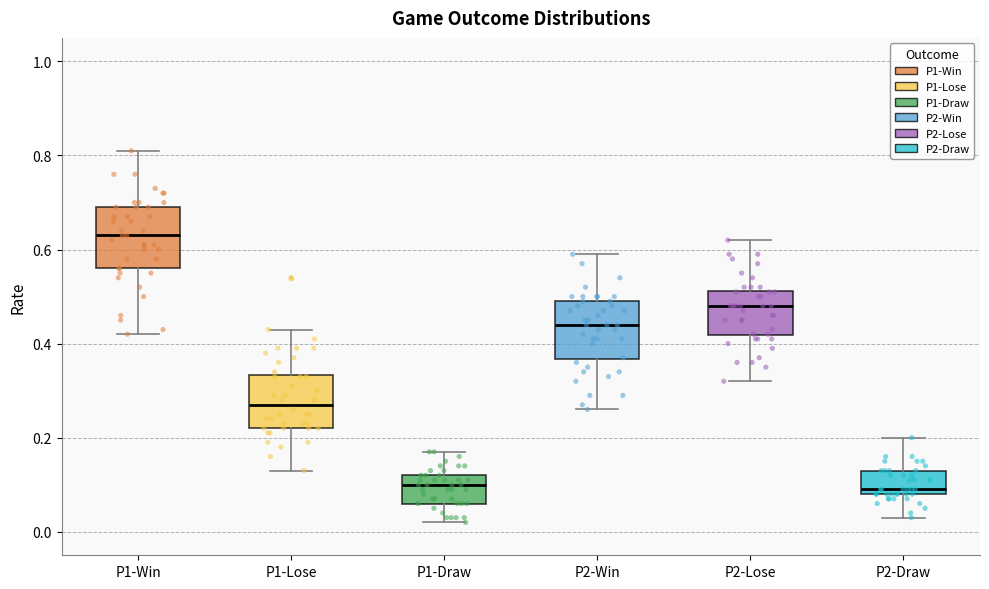

Which box has the highest median line?

P1-Win